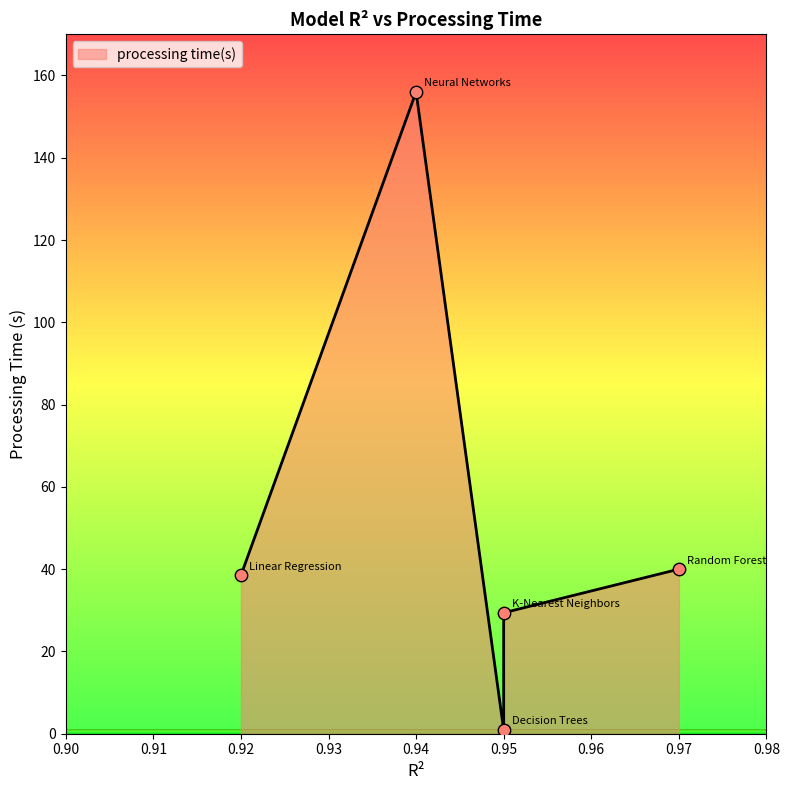

What is the change in value from Linear Regression to Random Forest?

+1.5